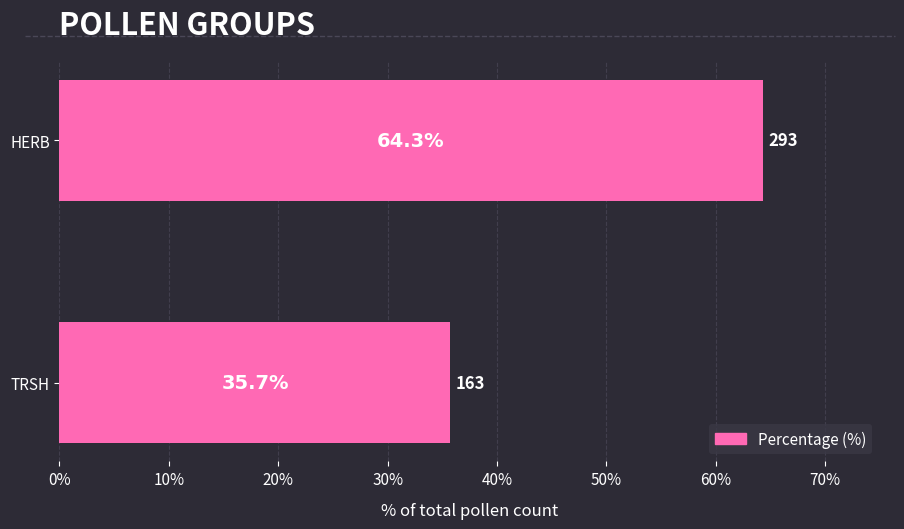

The chart shows a value of 64.3 at HERB. True or false?

True